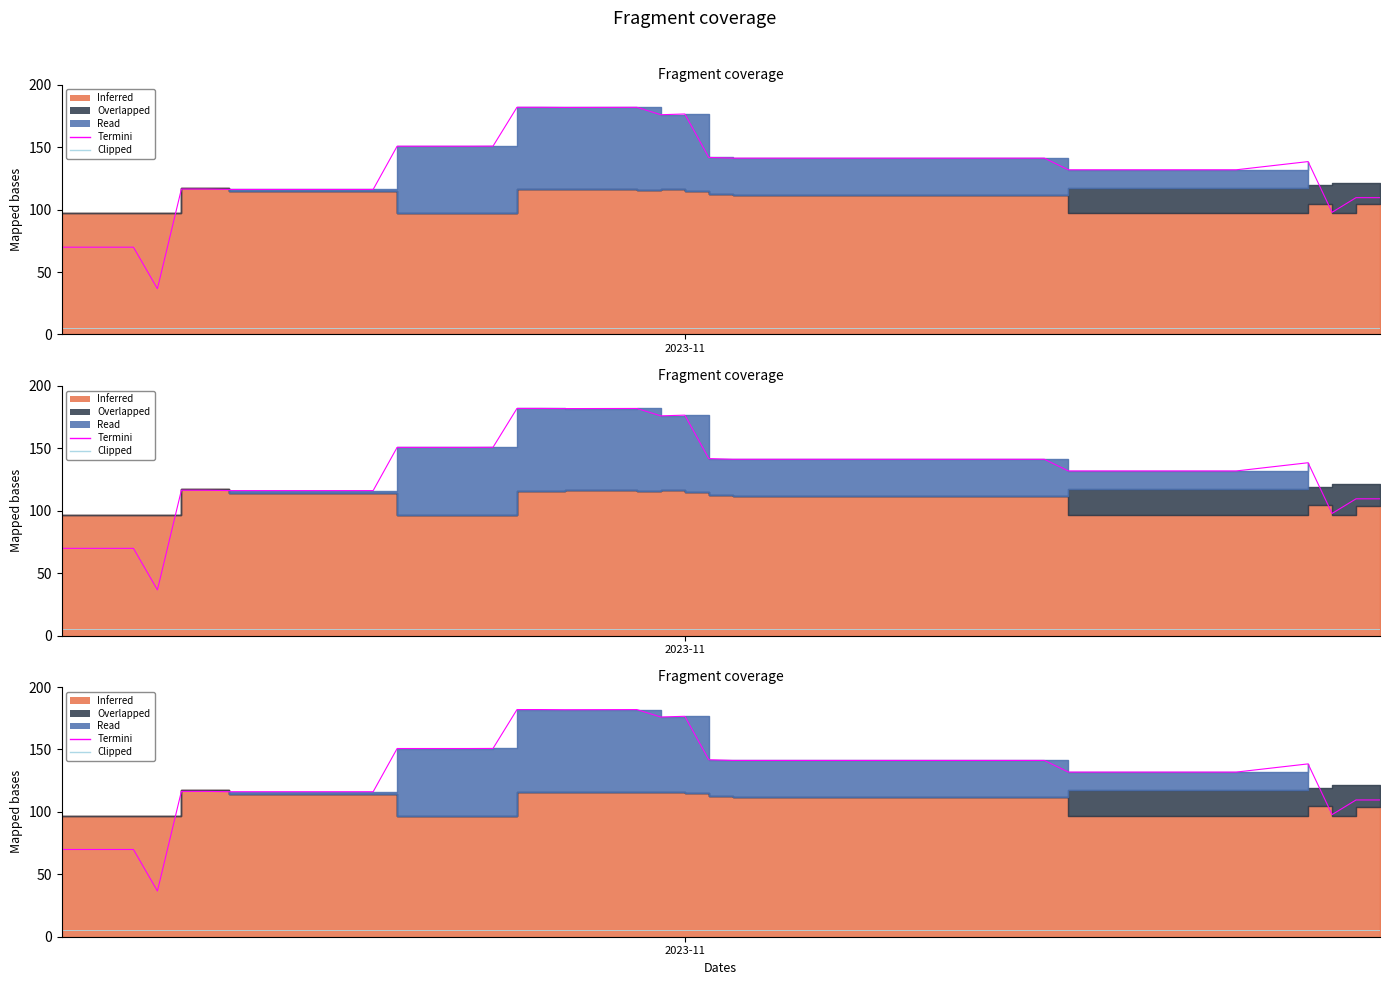

True or false: Clipped has more than 2 points higher than both neighbors.

False